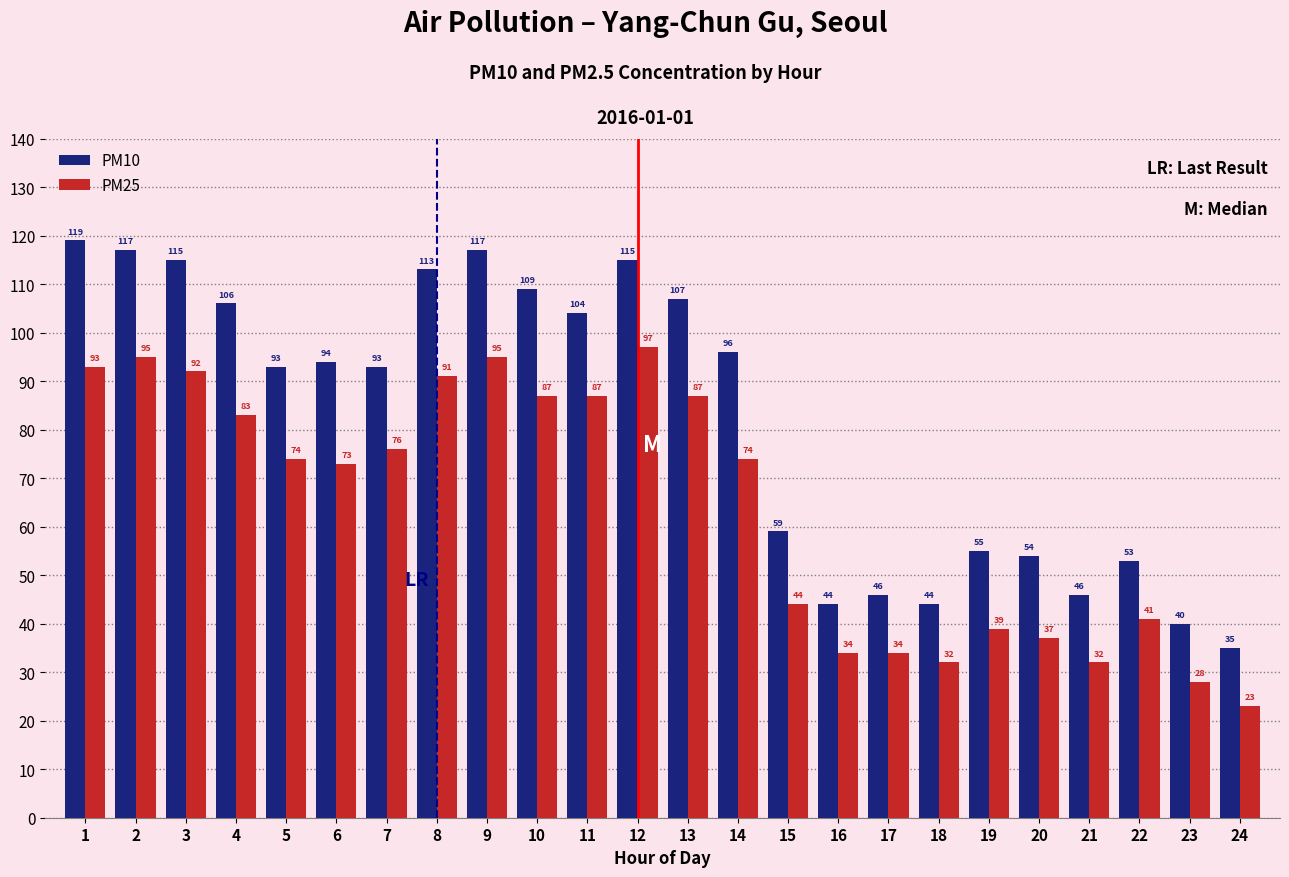

What are all the series names shown in the legend?

PM10, PM25